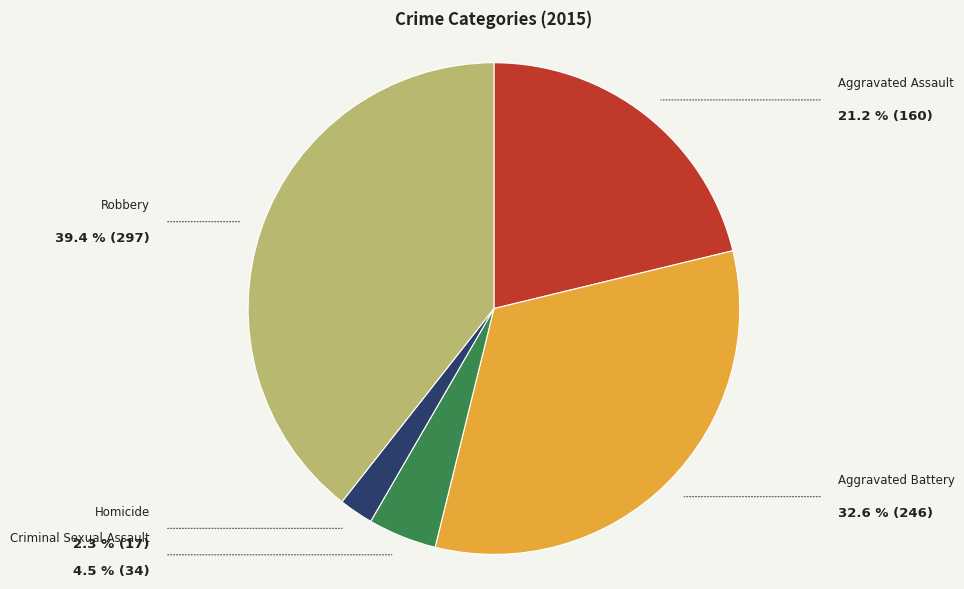

How many slices are in this pie chart?

5